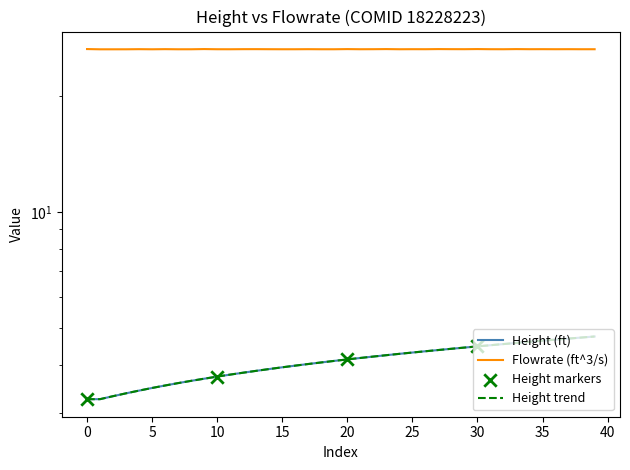

Which series contains the highest Y value?

flowrate